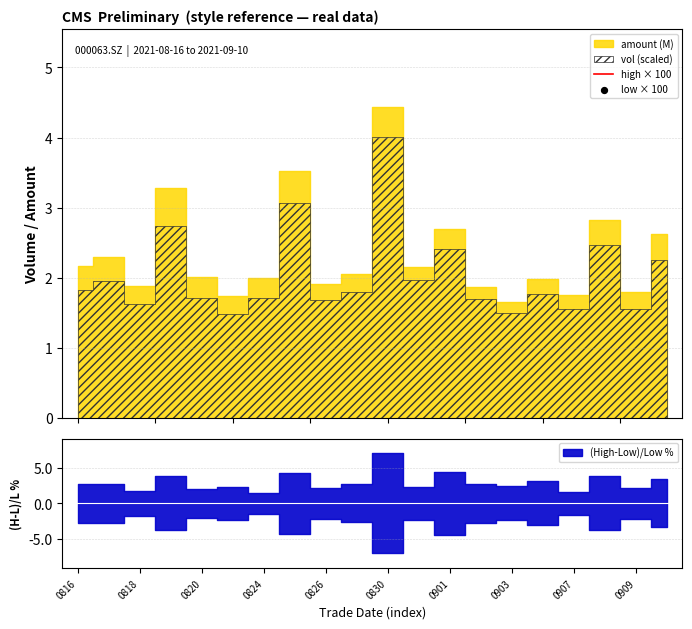

Is the value of high × 100 at 0901 greater than the value of low × 100 at 0909?

No